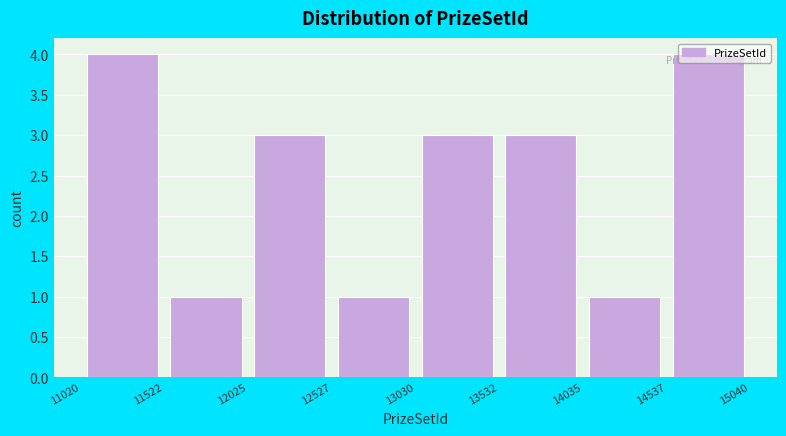

How tall is the bar that spans 13532 to 14035 on the x-axis? The values are not printed on the chart, so give them approximately, as read against the axis.

3